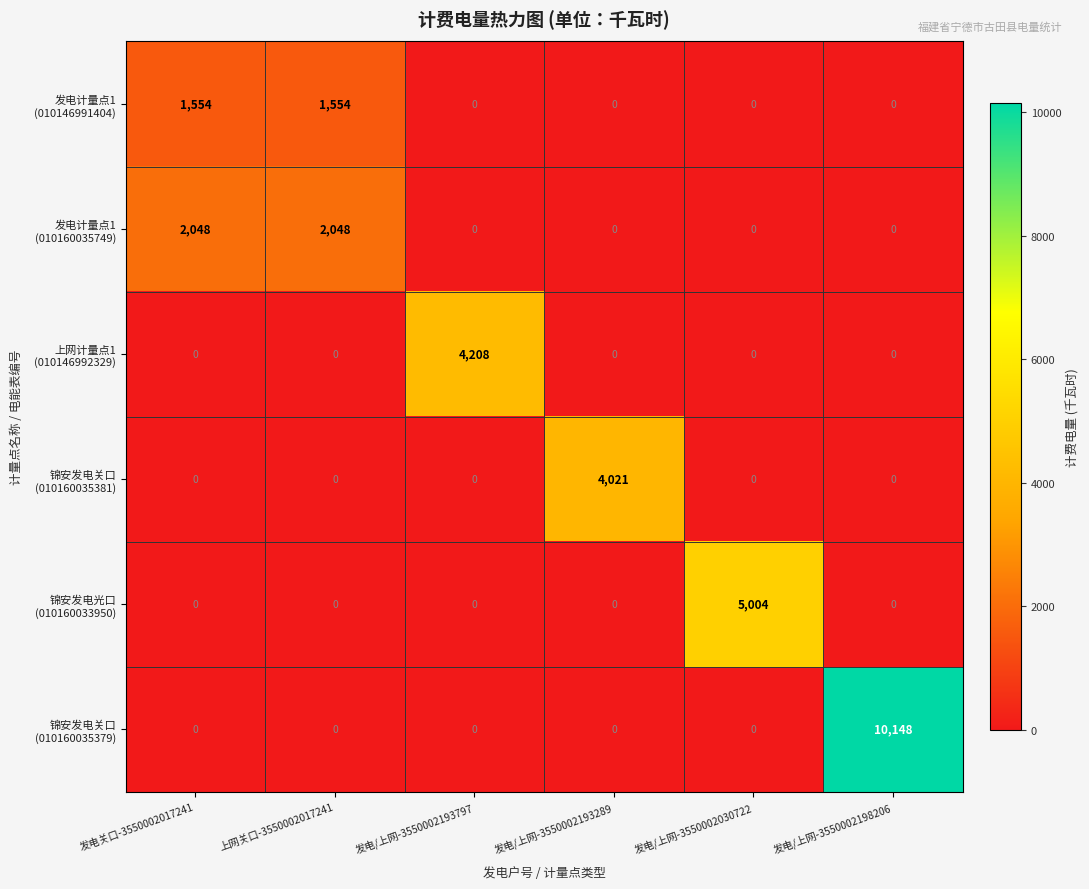

What is the maximum value shown in the chart?

10148